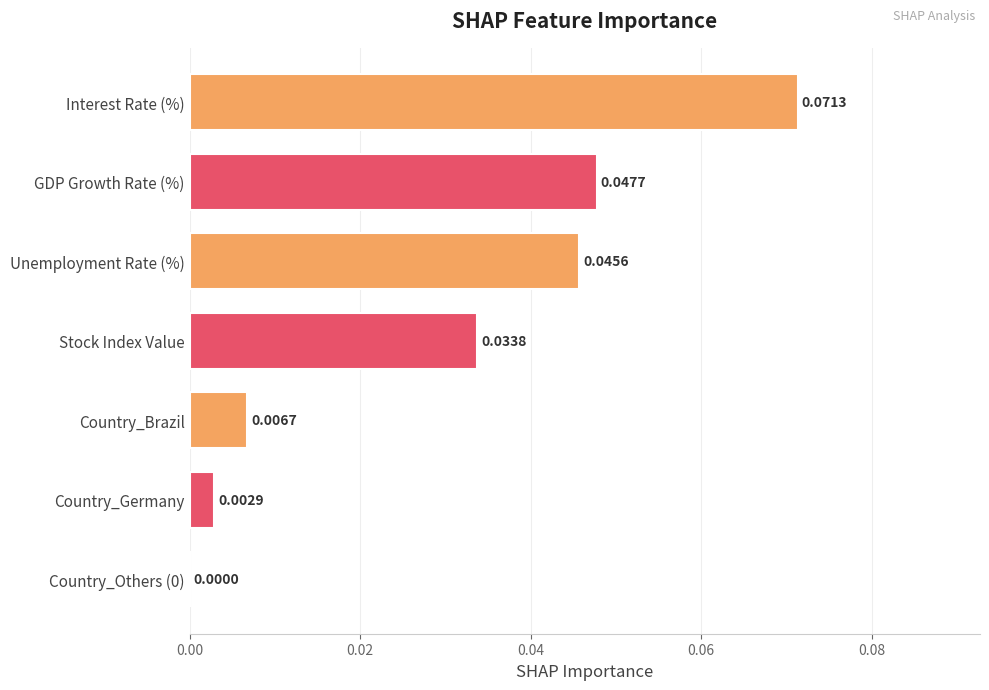

Between Interest Rate (%) and Unemployment Rate (%), which is larger?

Interest Rate (%)